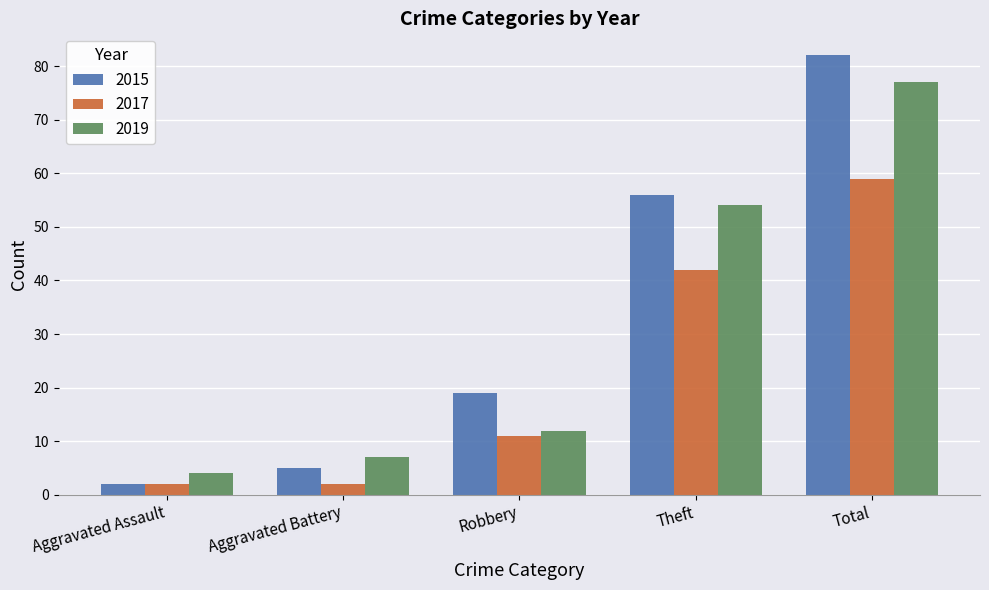

What is the total value across all series at Aggravated Battery?

14